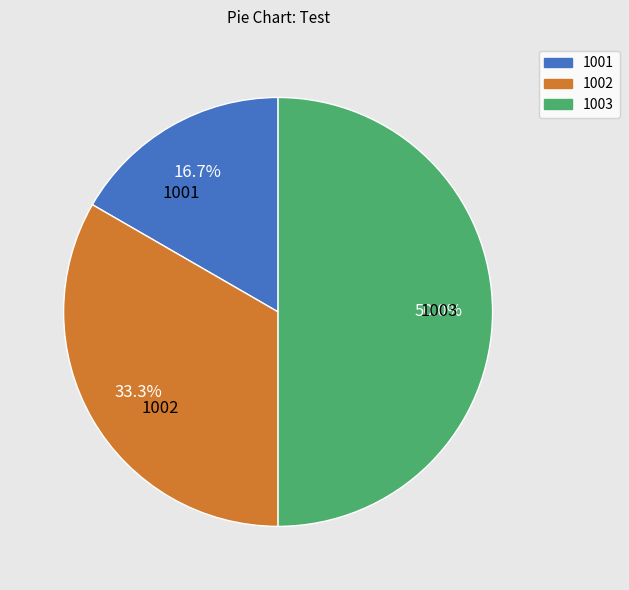

To the nearest percent, what is the difference between the 1003 and 1001 slice percentages?

33%